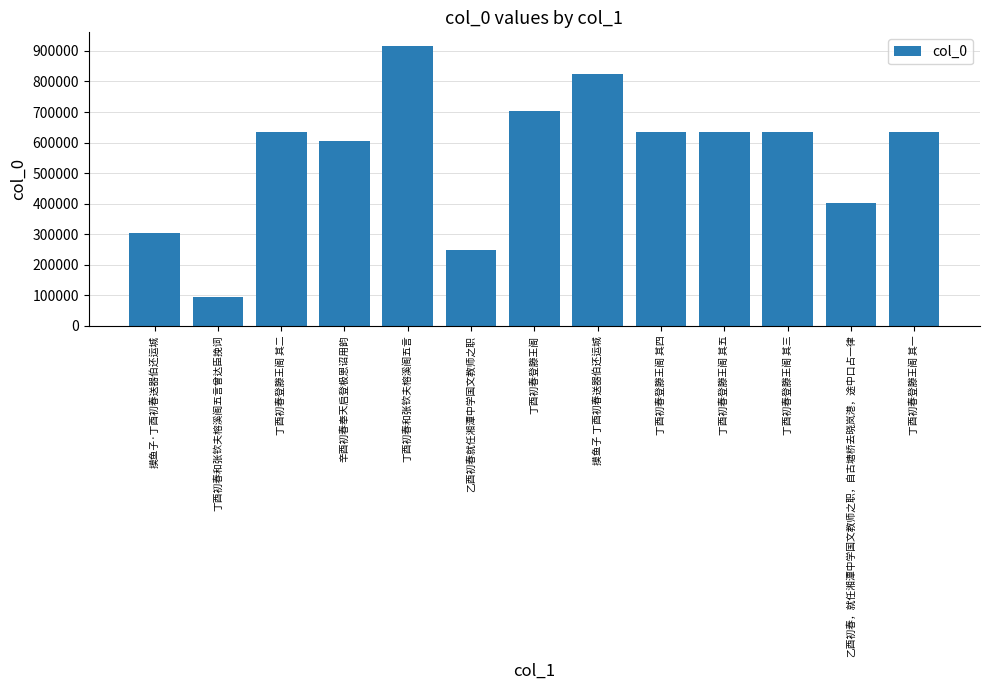

How many series are shown in this chart?

1